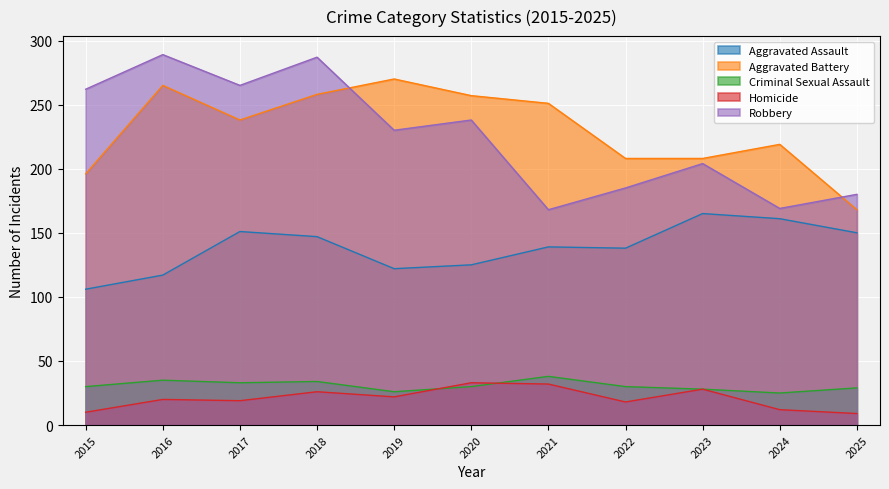

How many interior local valleys does the Aggravated Assault series have?

2